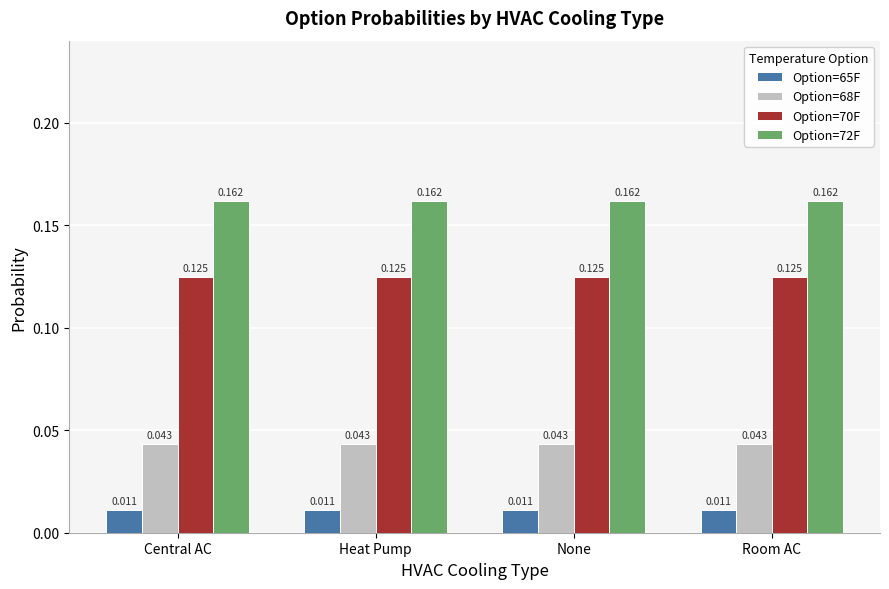

How many data points does each series have?

4